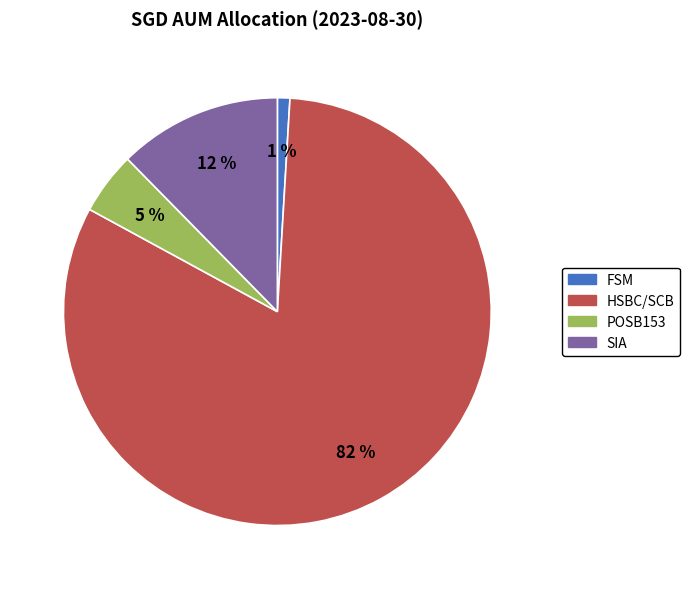

Is there any slice that represents more than half of the pie?

Yes